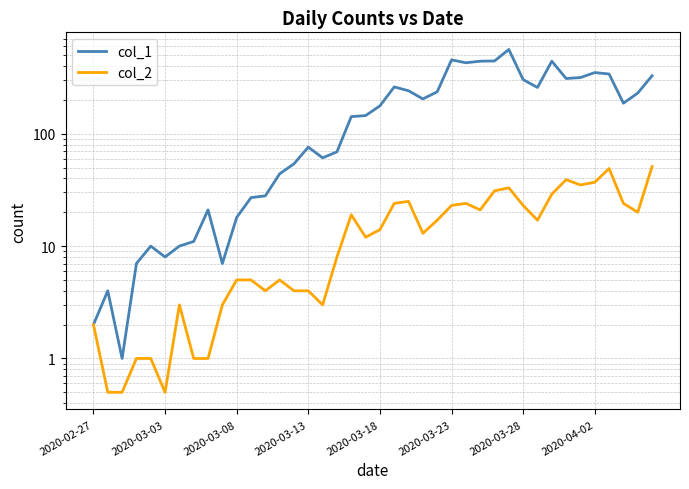

True or false: col_1 and col_2 intersect in this chart.

False